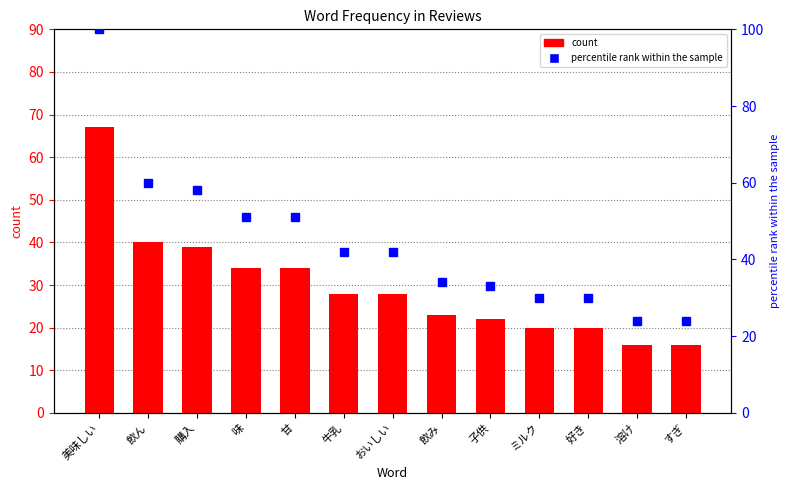

Which category has the lowest value across all series?

溶け